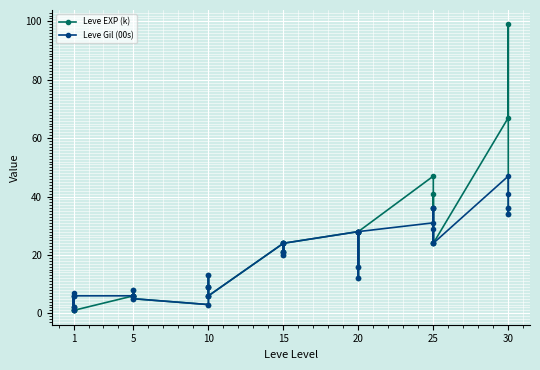

What are all the series names shown in the legend?

Leve EXP (k), Leve Gil (00s)